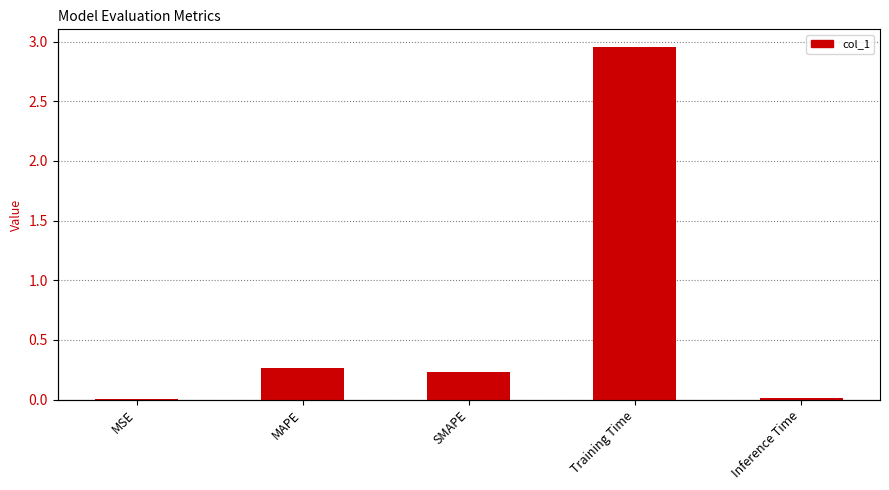

What position from the right is MSE?

5